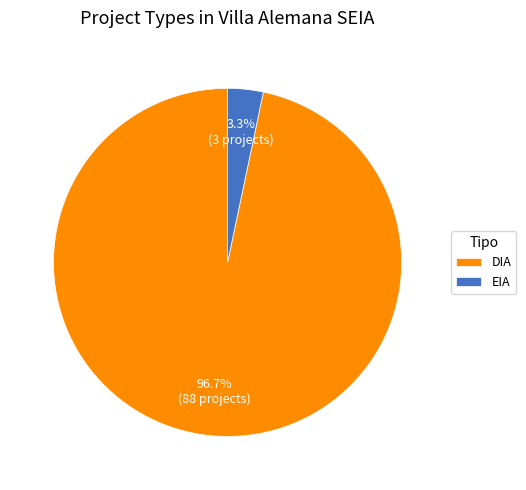

To the nearest percent, what portion does DIA represent?

97%